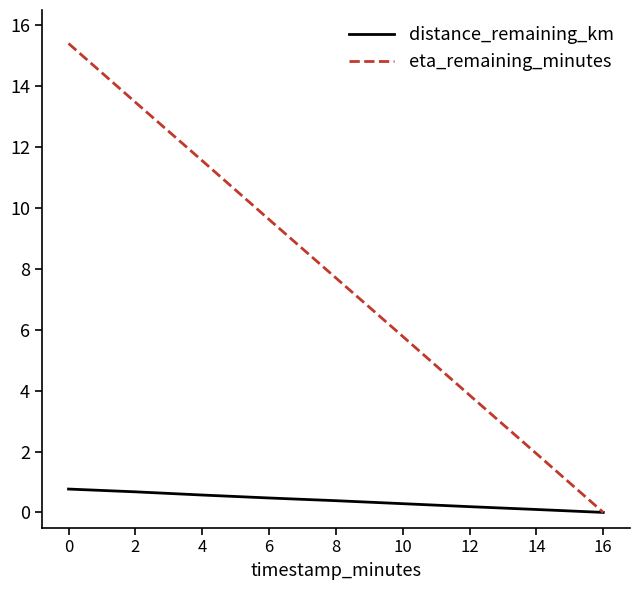

What is the approximate value of distance_remaining_km at 6?

0.5